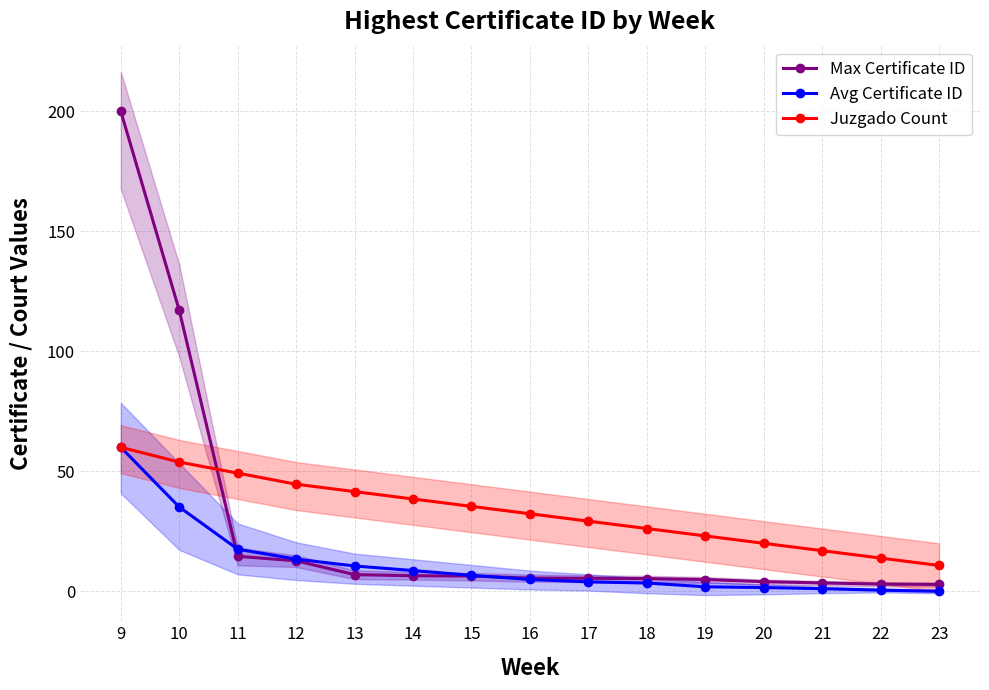

True or false: Juzgado Count and Avg Certificate ID intersect in this chart.

False